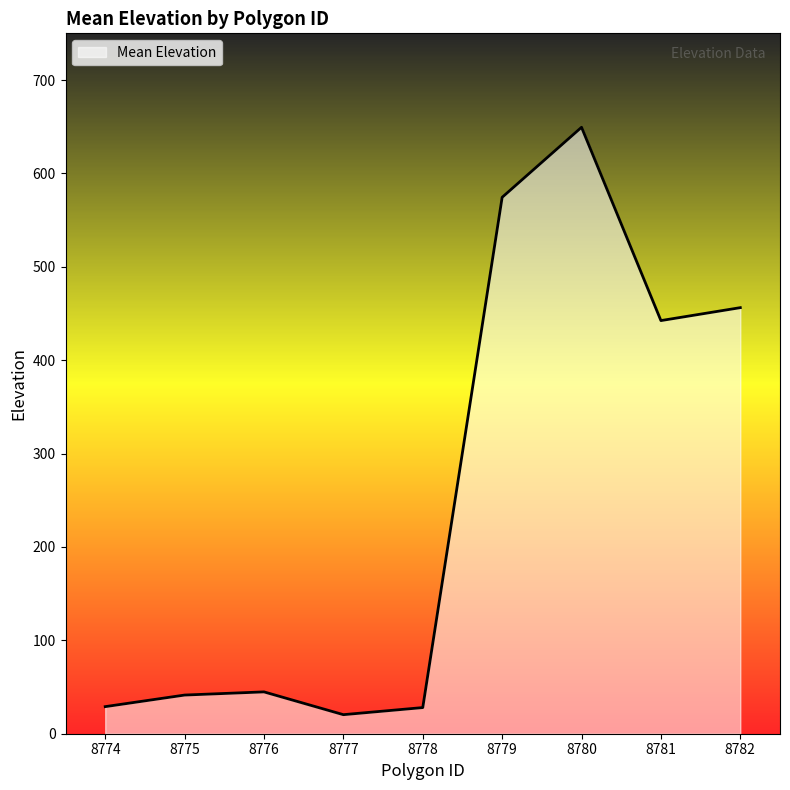

How many interior local peaks (higher than both neighbors) does the data have?

2